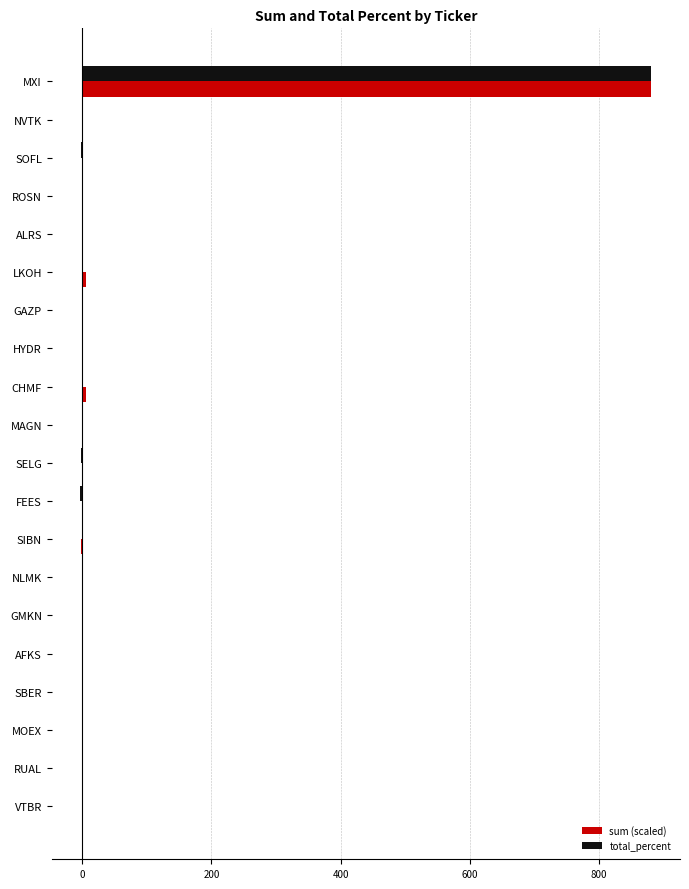

What is the greatest value displayed?

881.1